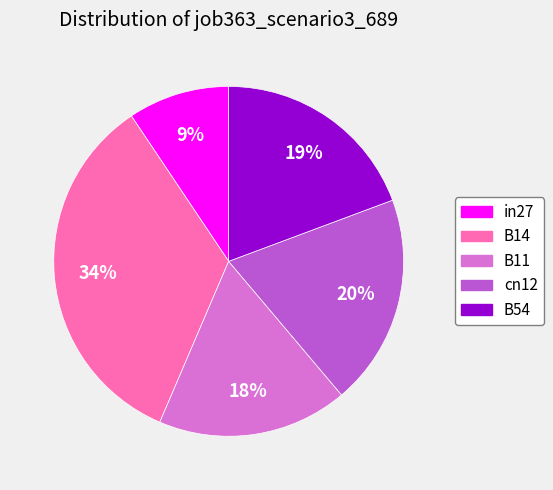

Is cn12 the majority of the pie?

No